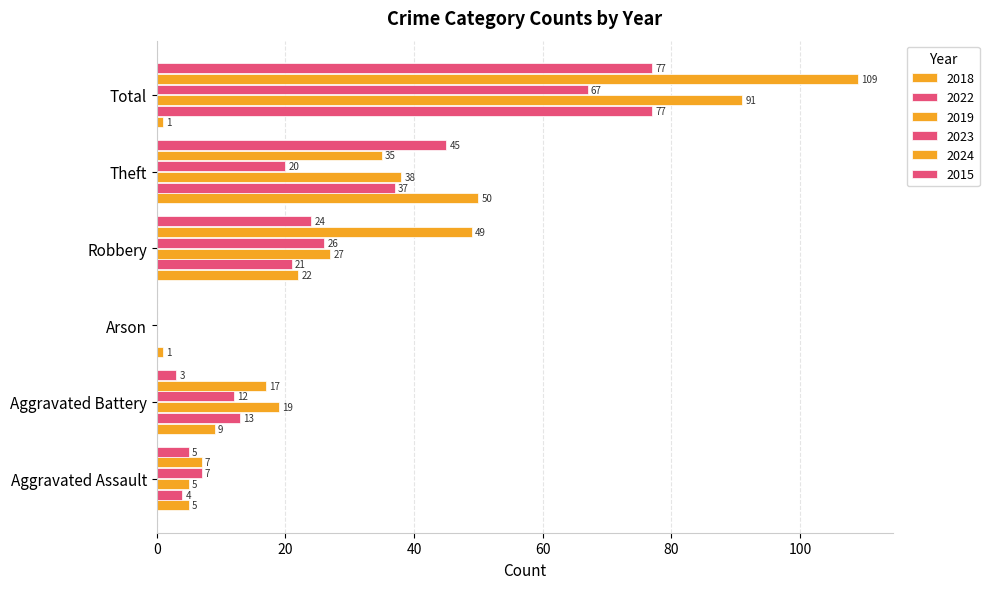

Rank the categories by 2023 value from lowest to highest.

Arson, Aggravated Assault, Aggravated Battery, Theft, Robbery, Total